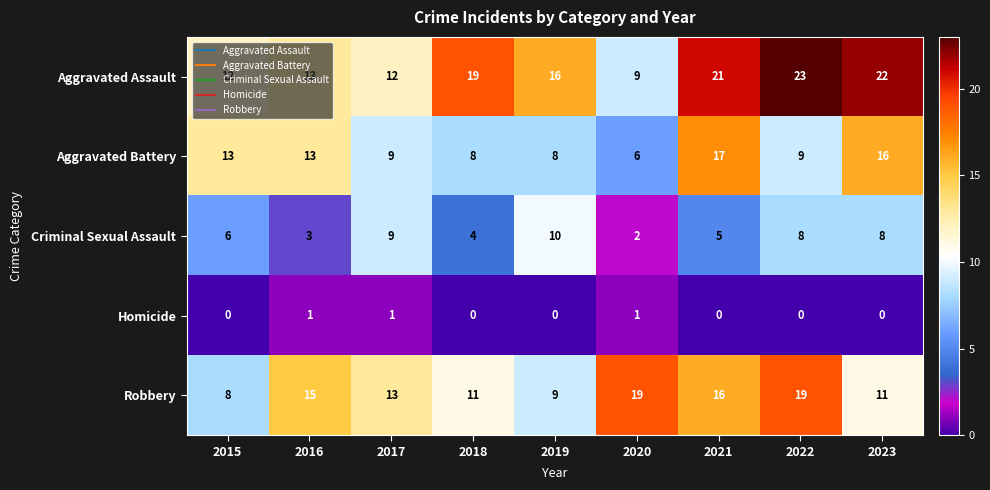

The Aggravated Assault series shows 15 at 2020. True or false?

False